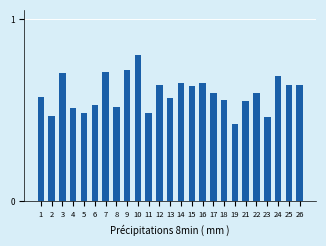

The chart shows a value of 0.9 at 12. True or false?

False